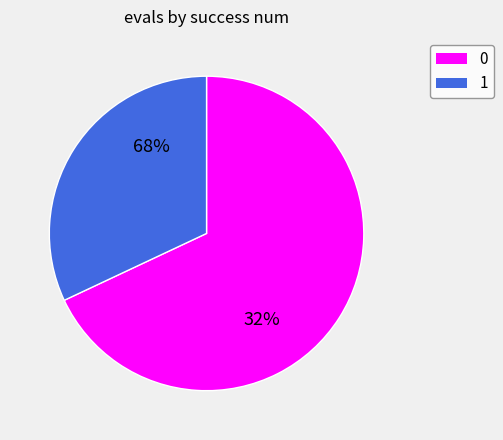

What is the change in value from 0 to 1?

+1